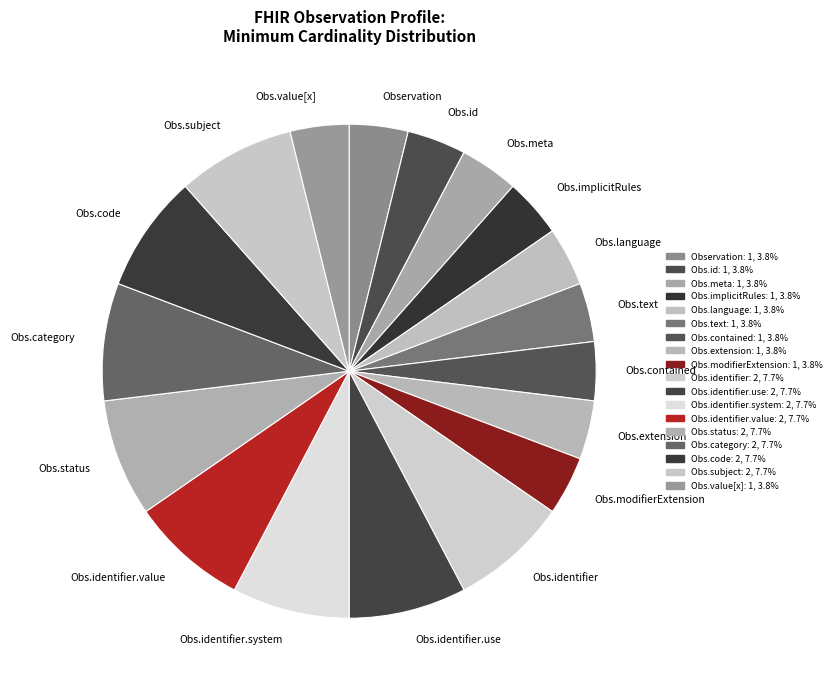

Do Obs.status and Obs.id together represent more than half of the pie?

No